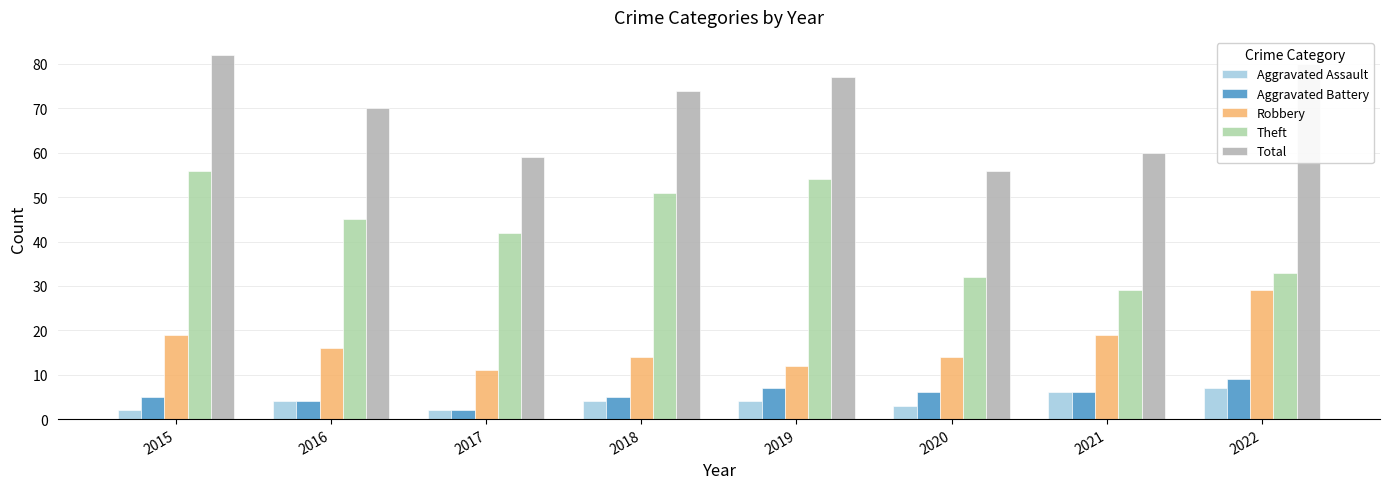

The value of Robbery at 2020 is 7. True or false?

False